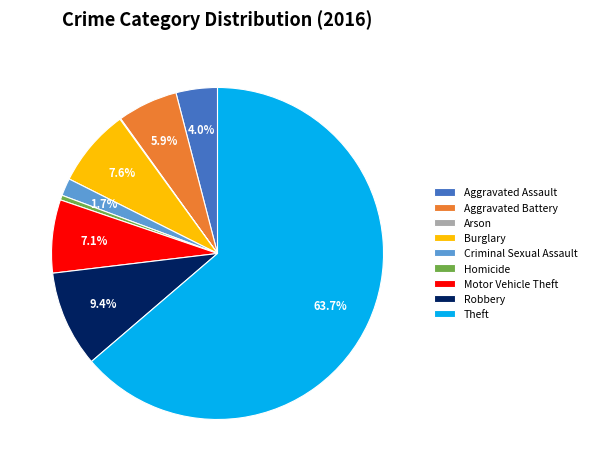

Which category has the biggest portion of the pie?

Theft